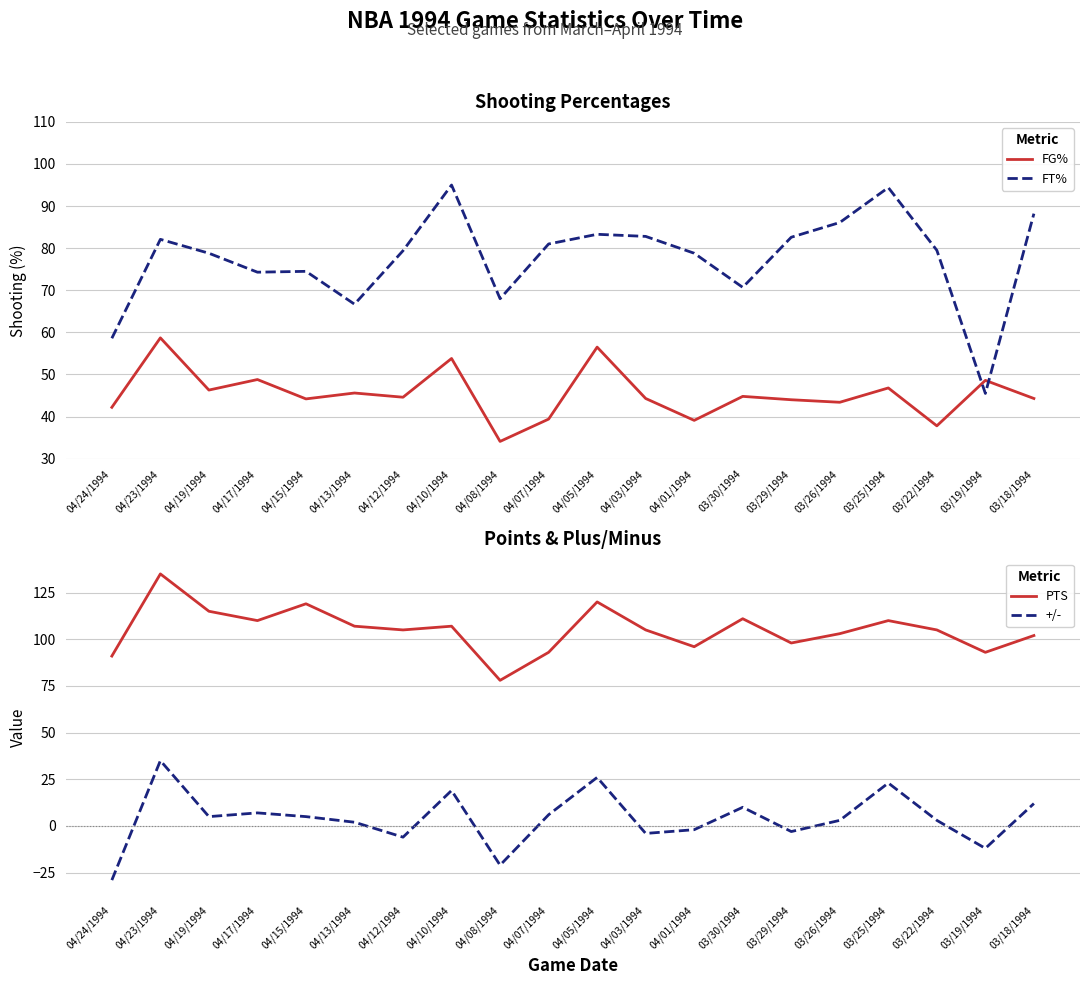

What position from the left is 03/29/1994?

15